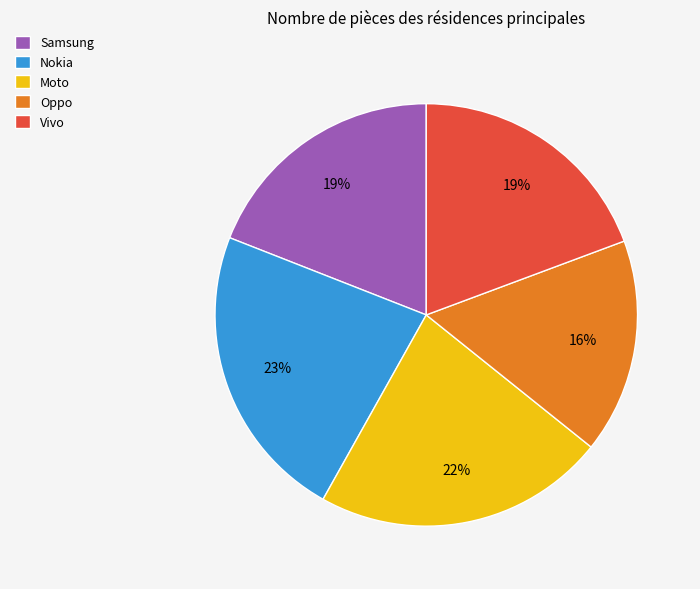

What is the smallest slice in the pie chart?

Oppo